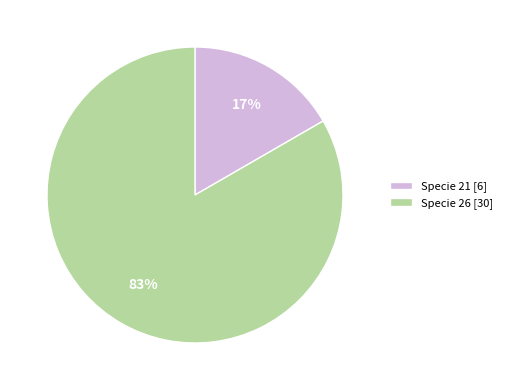

To the nearest percent, what percentage of the pie is Specie 26?

83%